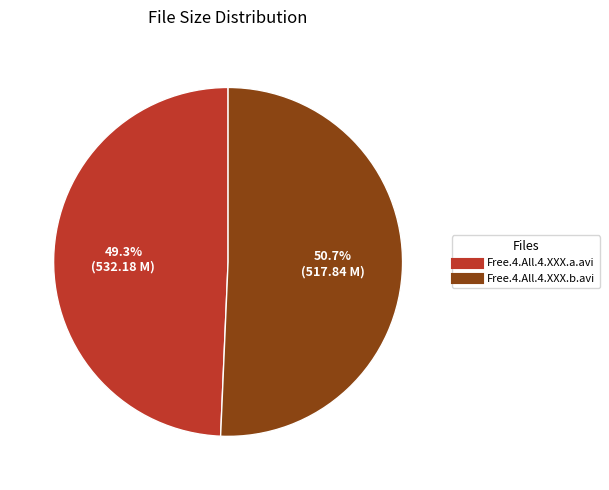

To the nearest percent, what percentage of the pie is Free.4.All.4.XXX.b.avi?

51%